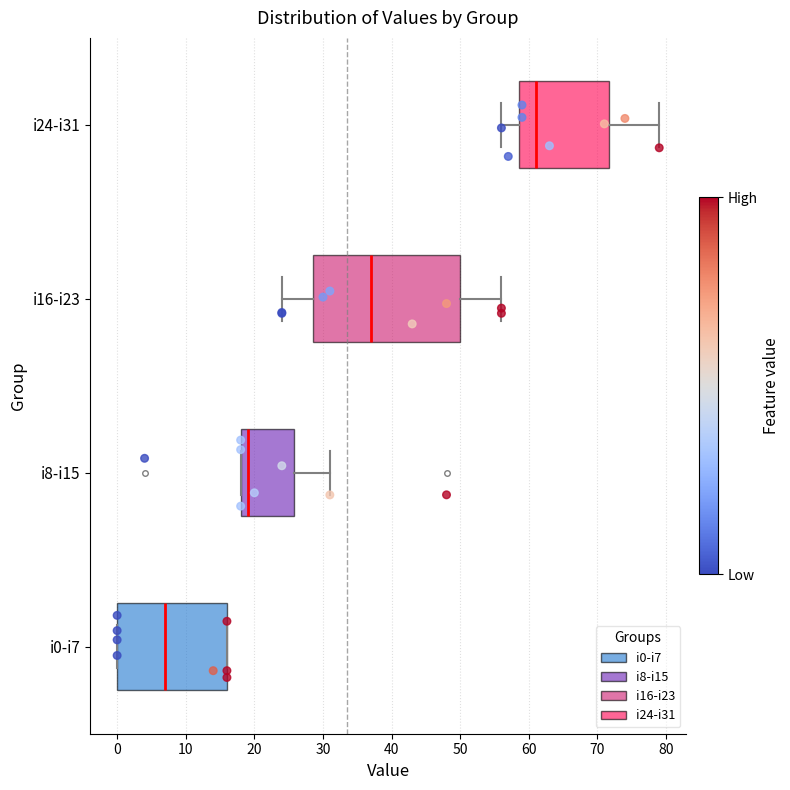

Which box is the widest, from its left edge to its right edge?

i16-i23